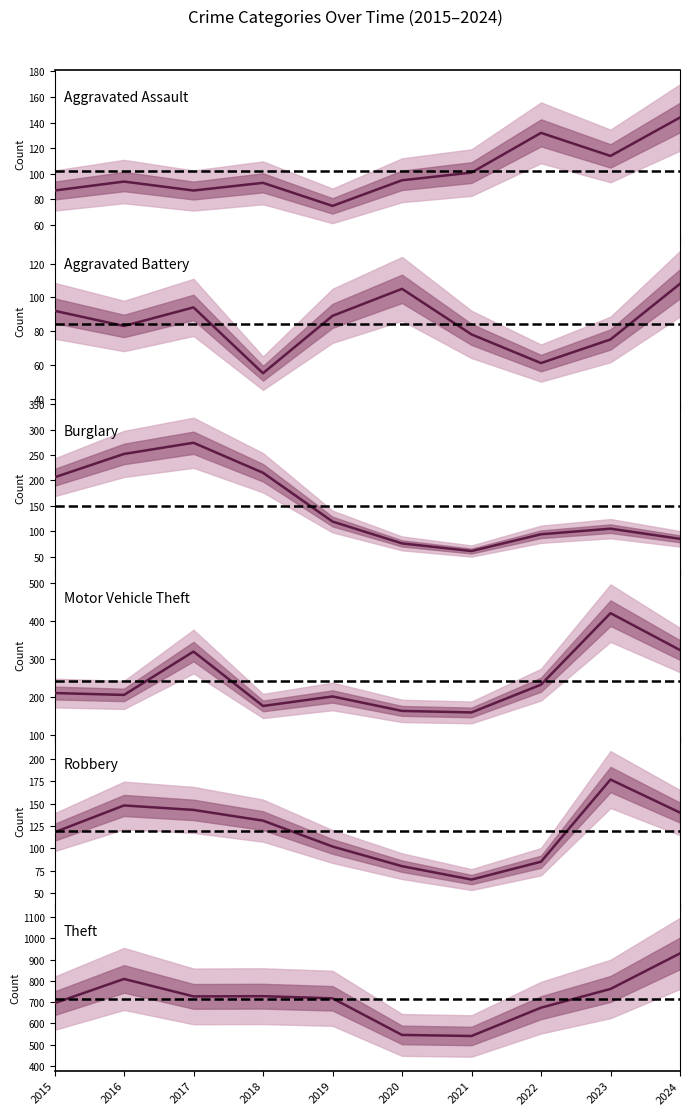

True or false: Robbery and Motor Vehicle Theft cross at least once.

False